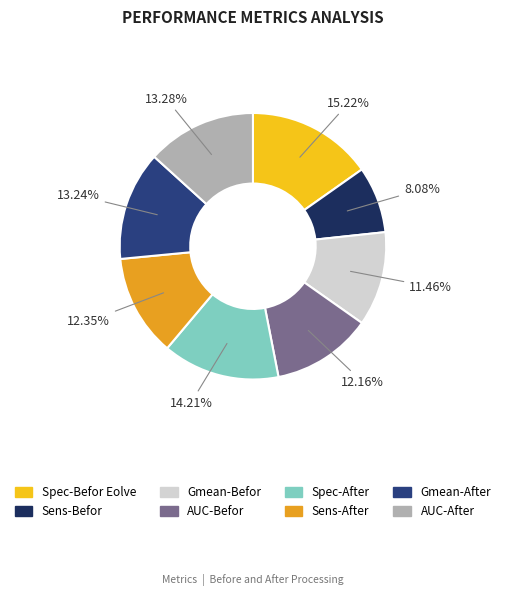

Do AUC-After and Gmean-Befor together represent more than half of the pie?

No